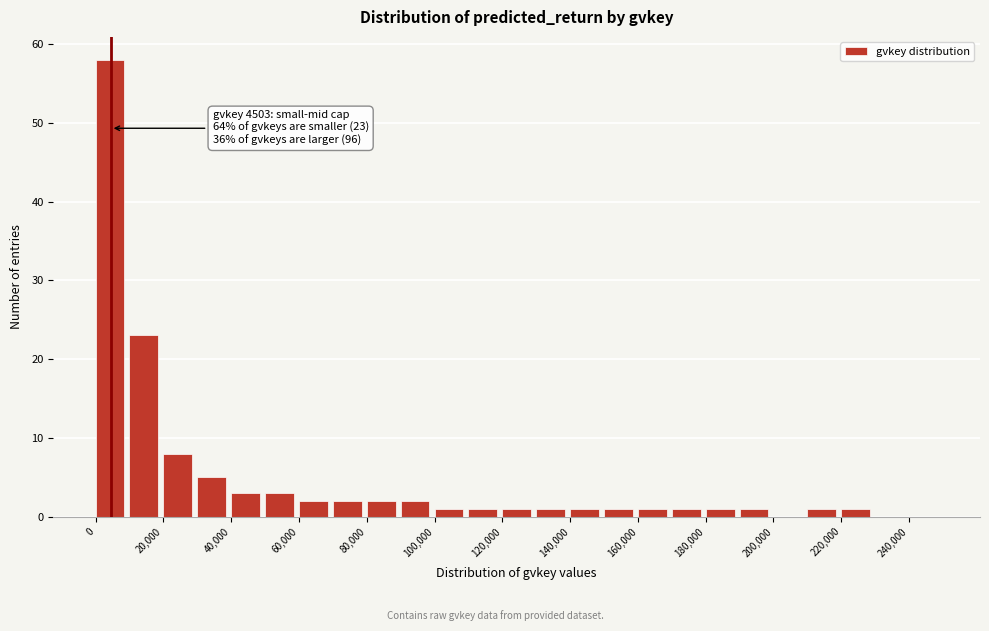

Which range on the x-axis has the tallest bar?

0 to 10000